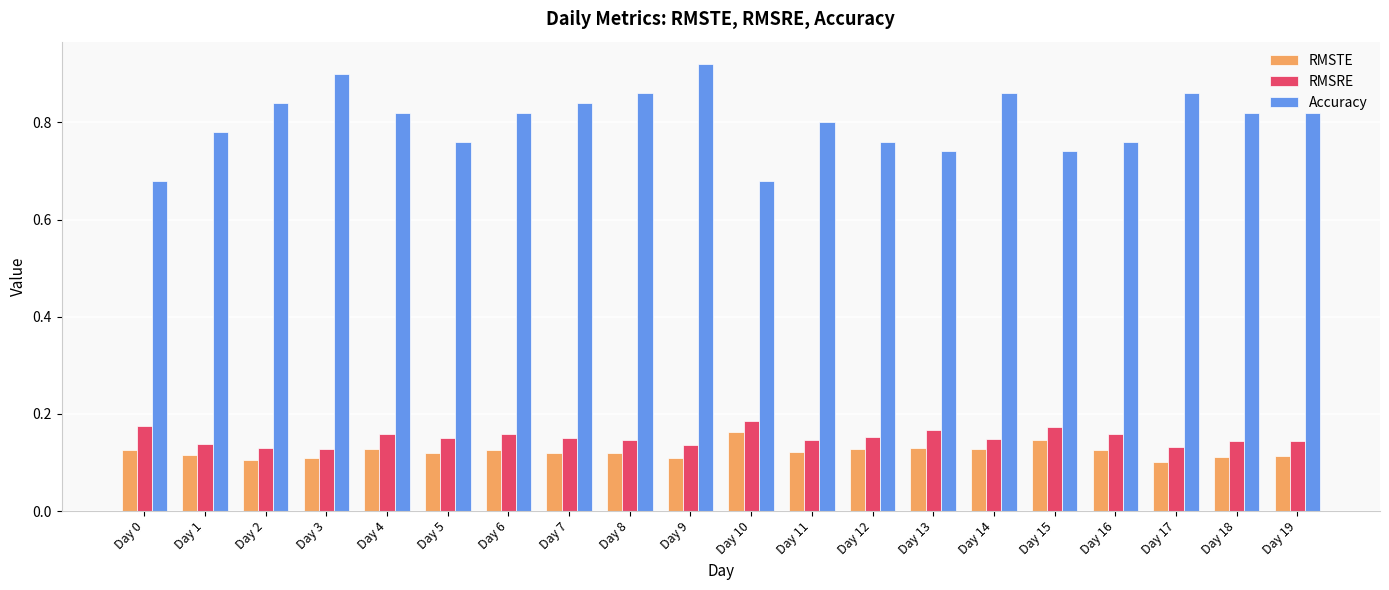

Which series has the largest range (max minus min)?

Accuracy